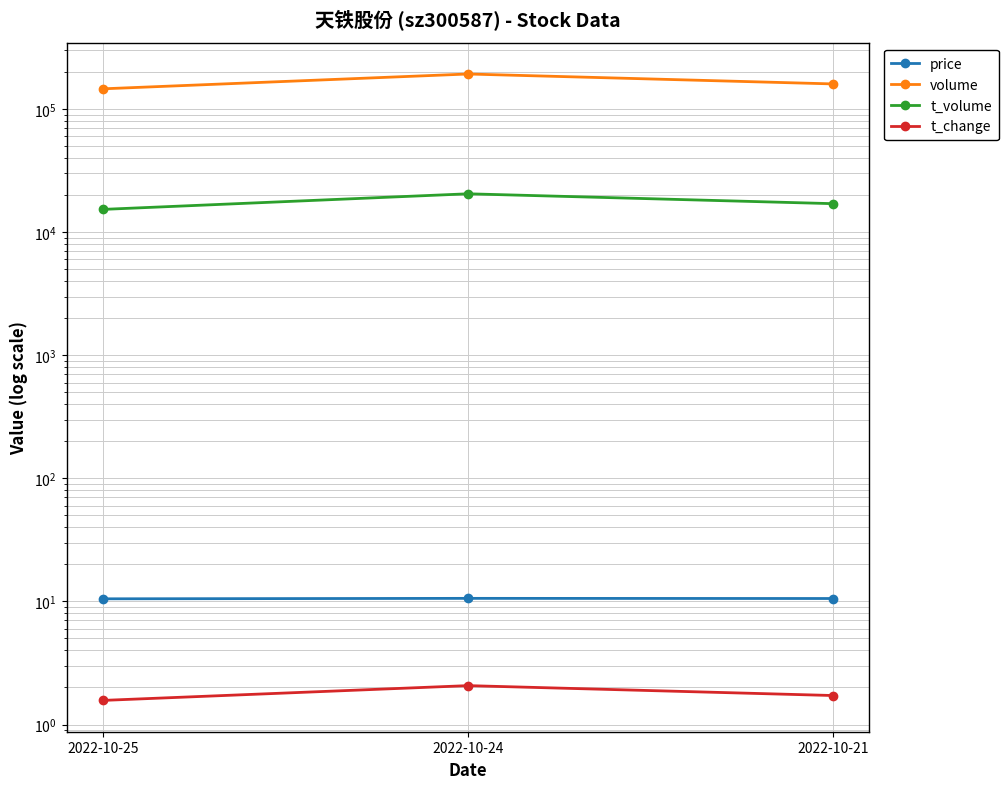

What is the difference between the highest and lowest values at 2022-10-25?

146027.4